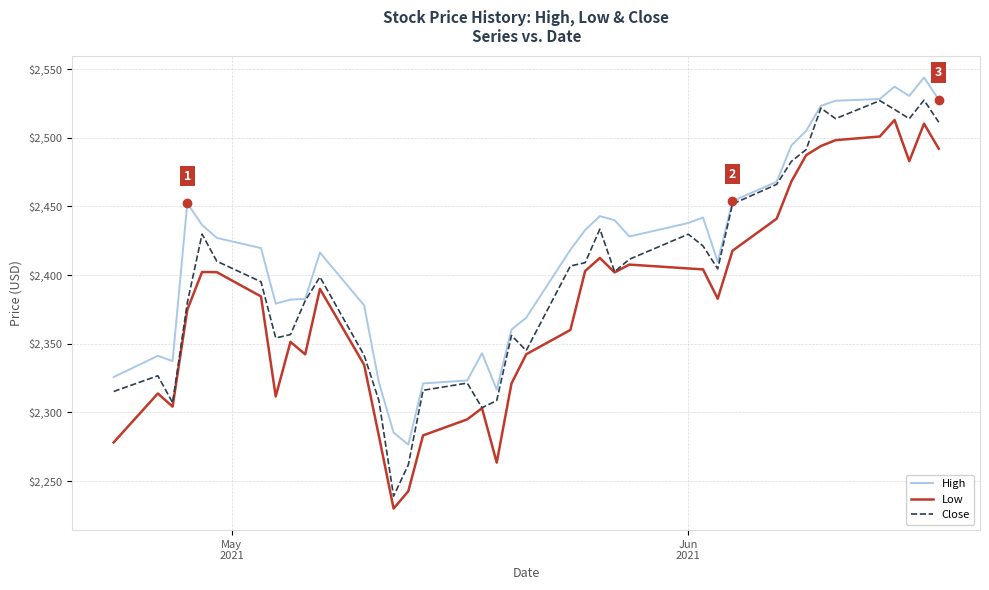

True or false: Low and High intersect in this chart.

False